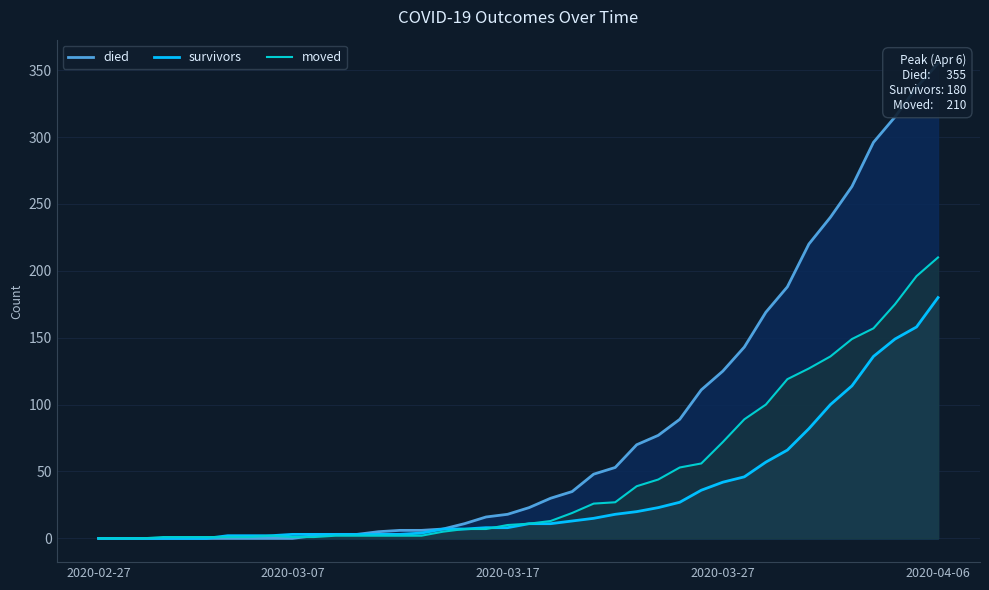

What is the difference between the maximum and minimum values in the died series?

355